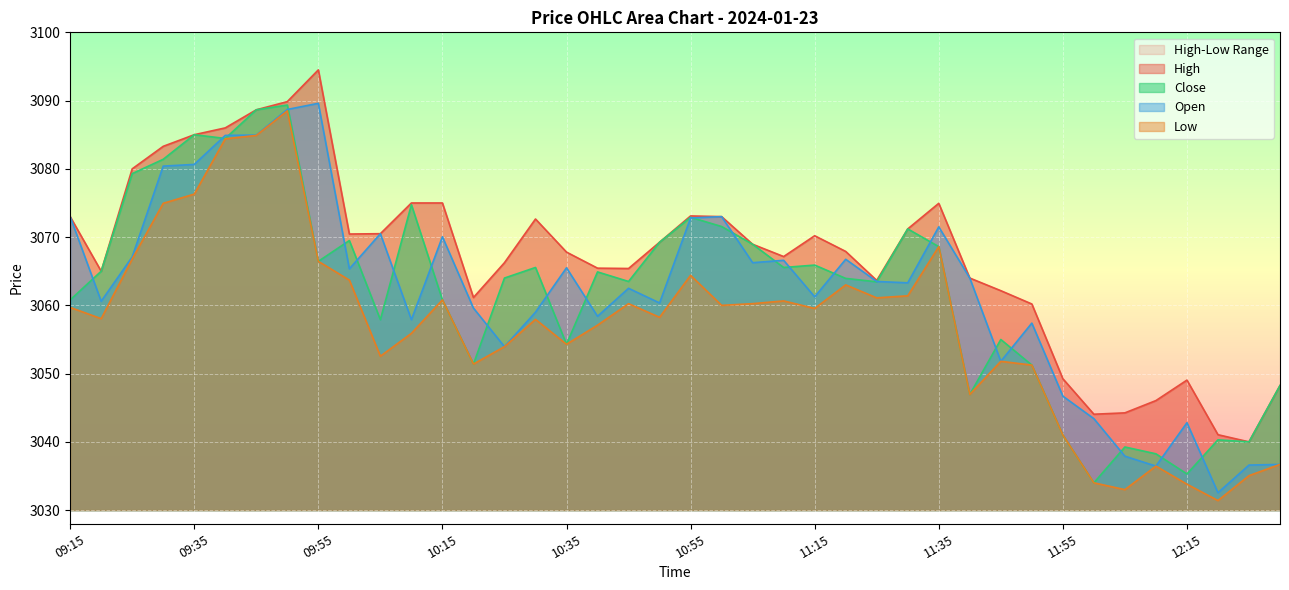

Which series changed the most between 11:00 and 11:45?

Open